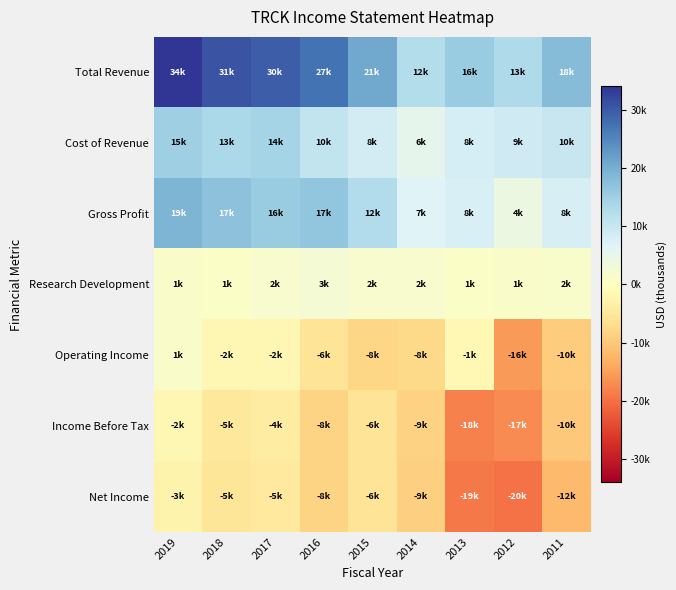

What is the greatest value displayed?

34000